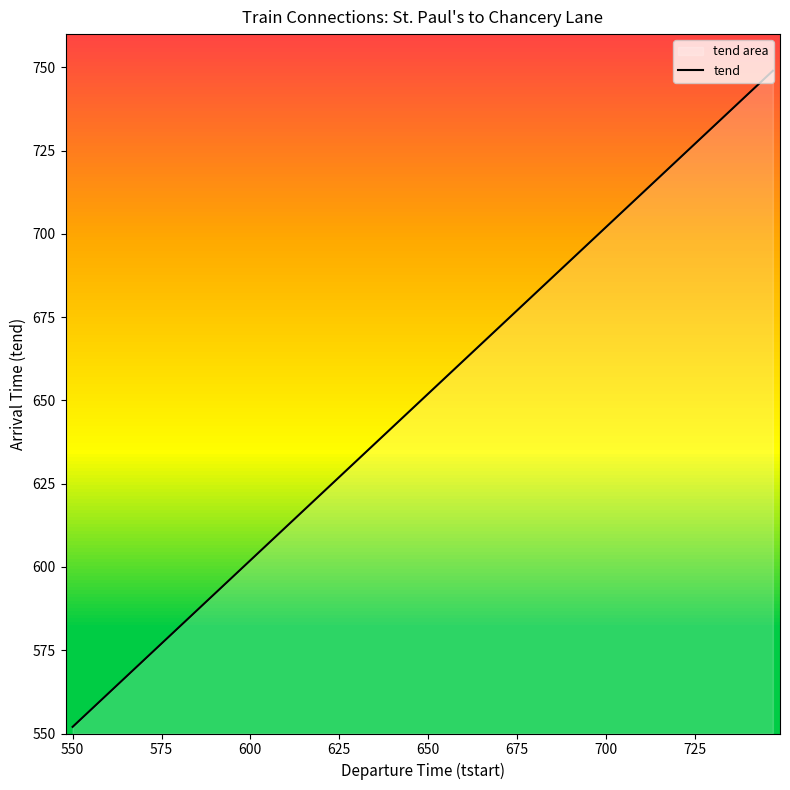

Is it true that the value at 550 is 552?

True